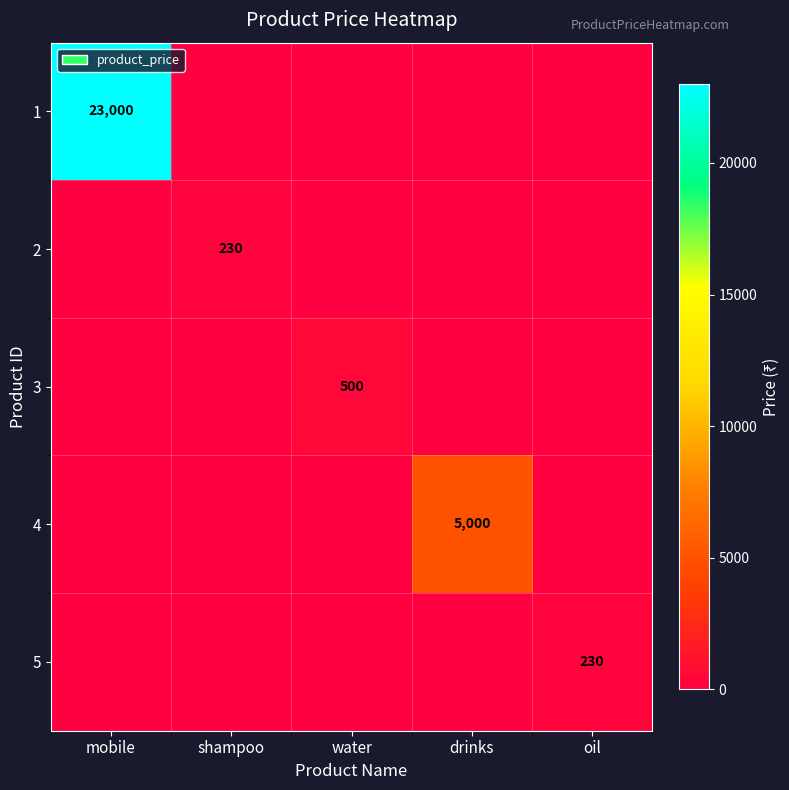

What is the greatest value displayed?

23000